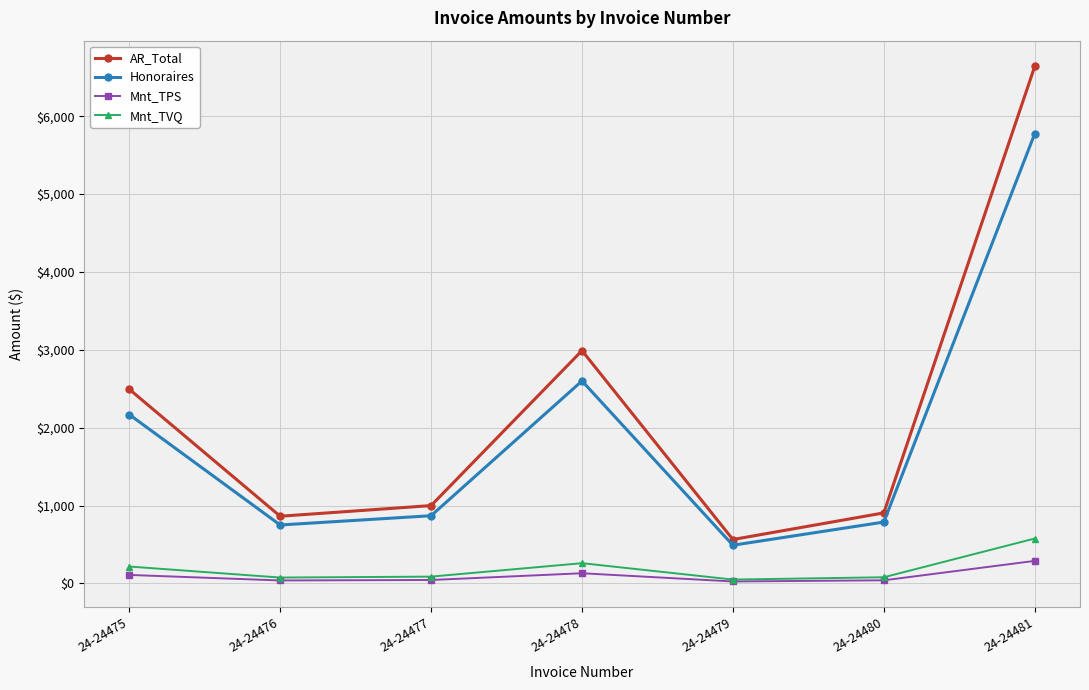

True or false: Mnt_TPS and Honoraires intersect in this chart.

False